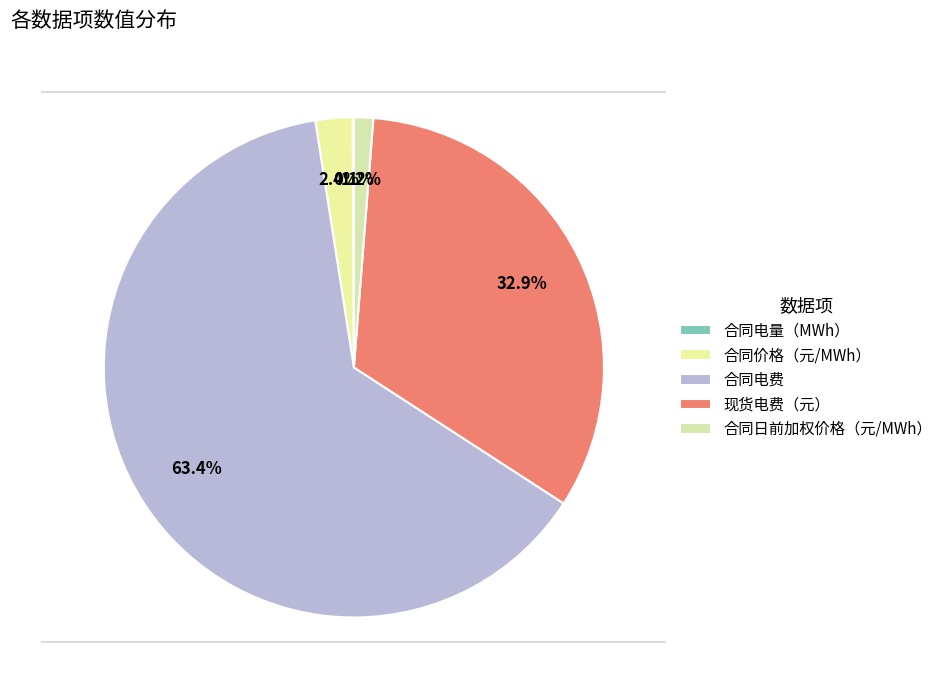

Does 合同日前加权价格（元/MWh） represent more than half of the total?

No